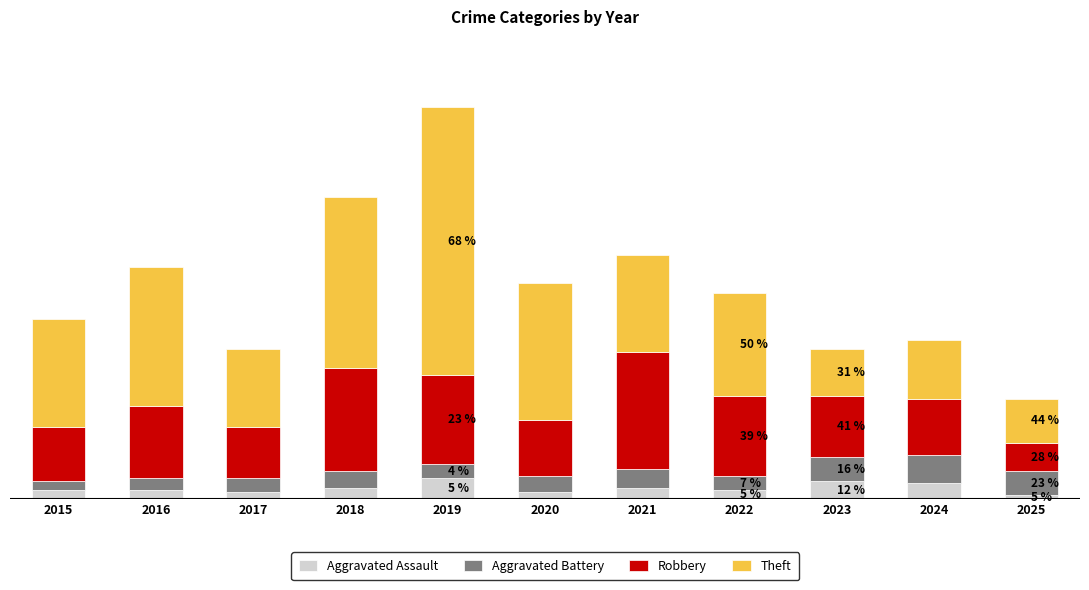

What are all the series names shown in the legend?

Aggravated Assault, Aggravated Battery, Robbery, Theft